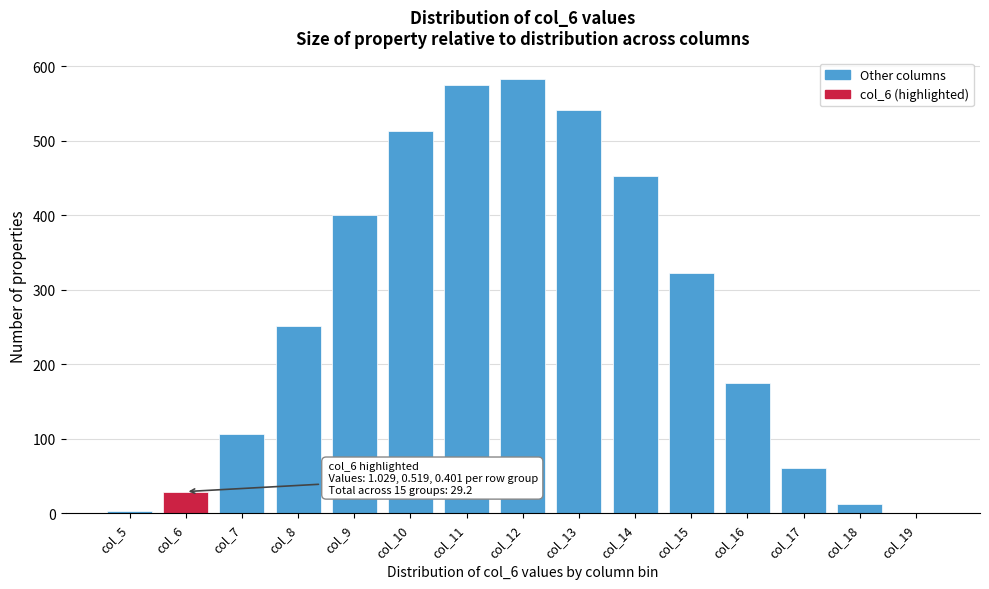

Reading left to right, transcribe all the data shown in this chart.

col_5=3.0	col_6=29.2	col_7=106.2	col_8=252.0	col_9=400.6	col_10=513.6	col_11=575.1	col_12=582.3	col_13=541.5	col_14=452.6	col_15=322.4	col_16=175.2	col_17=61.1	col_18=12.7	col_19=0.2